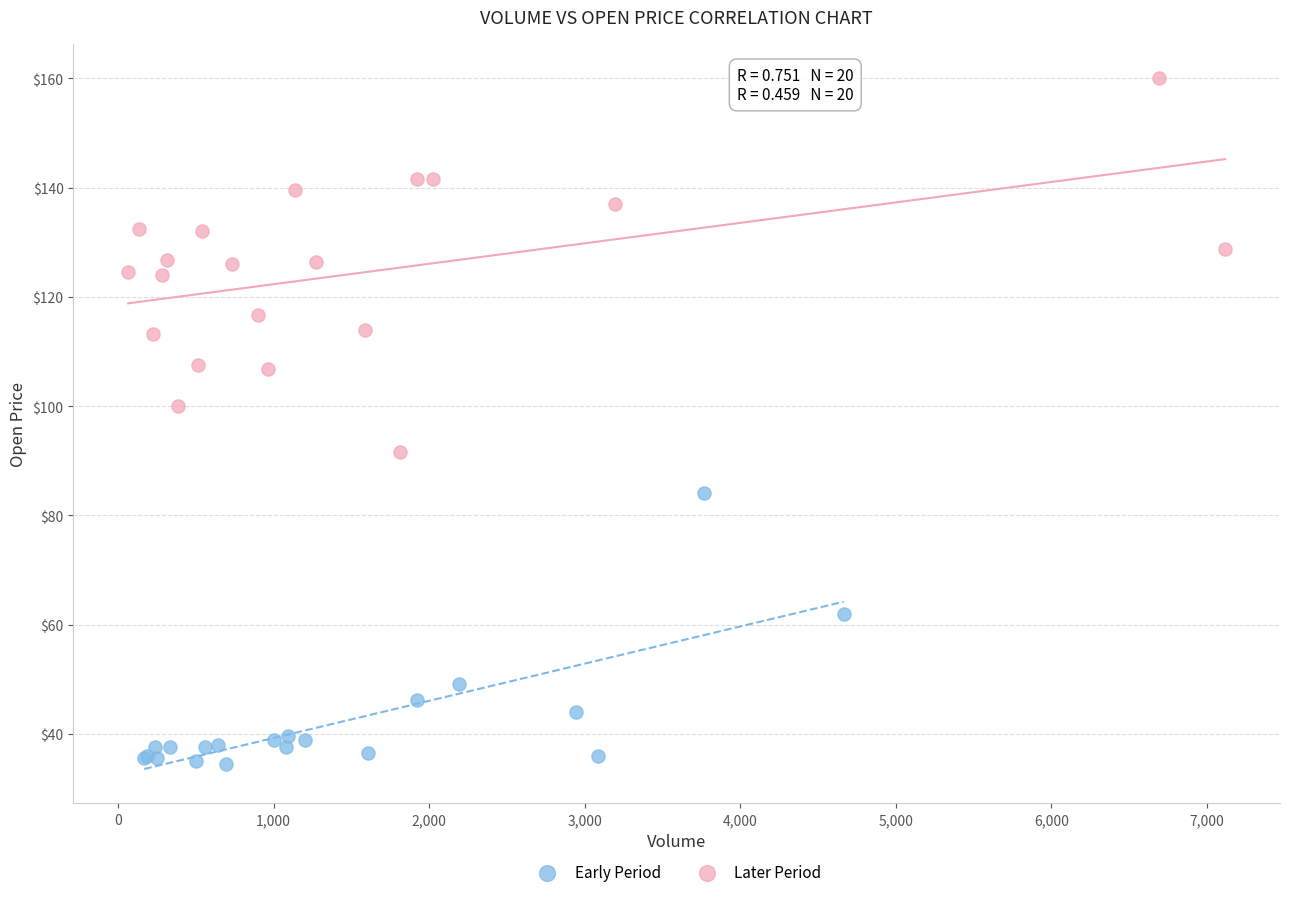

Which series has the largest Y range (max minus min)?

Later Period